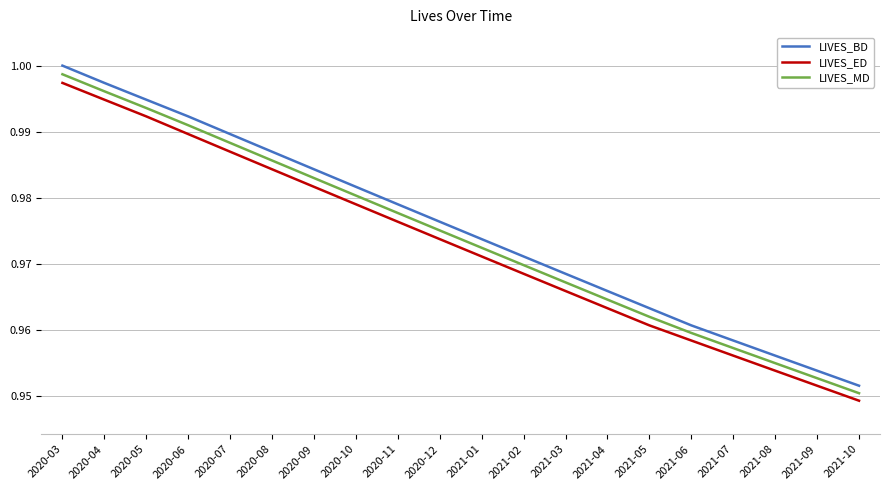

What are all the series names shown in the legend?

LIVES_BD, LIVES_ED, LIVES_MD